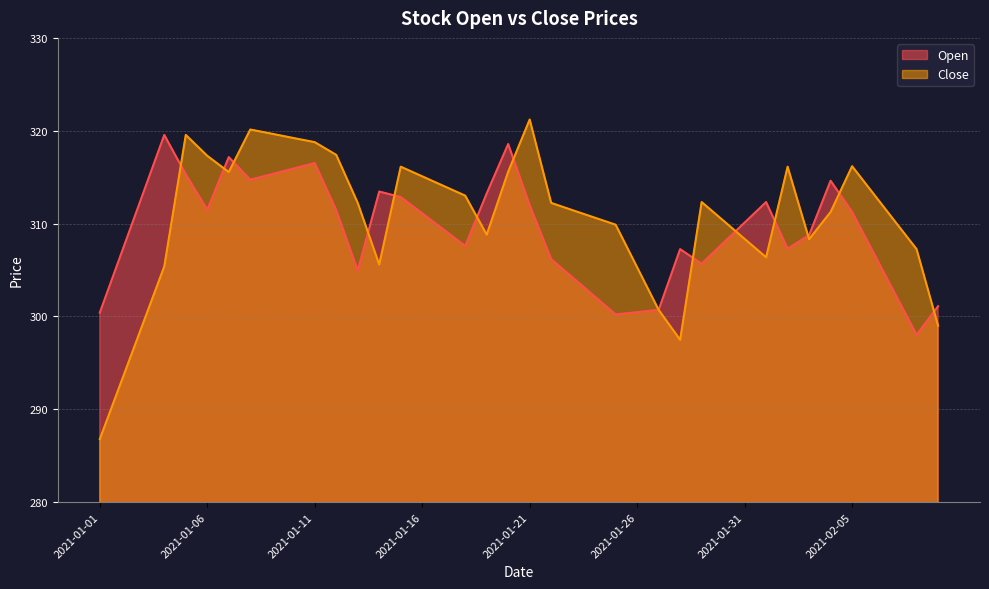

Which category has the lowest value in the Close series?

2021-01-01